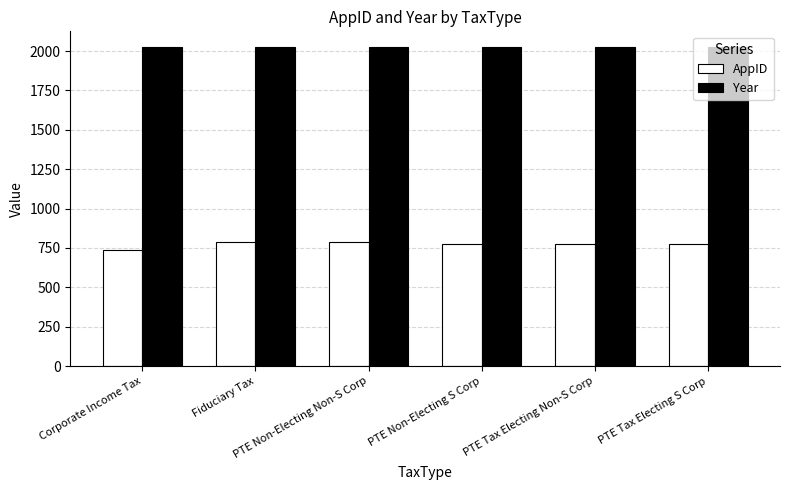

True or false: AppID has a value of 790 at PTE Non-Electing Non-S Corp.

True